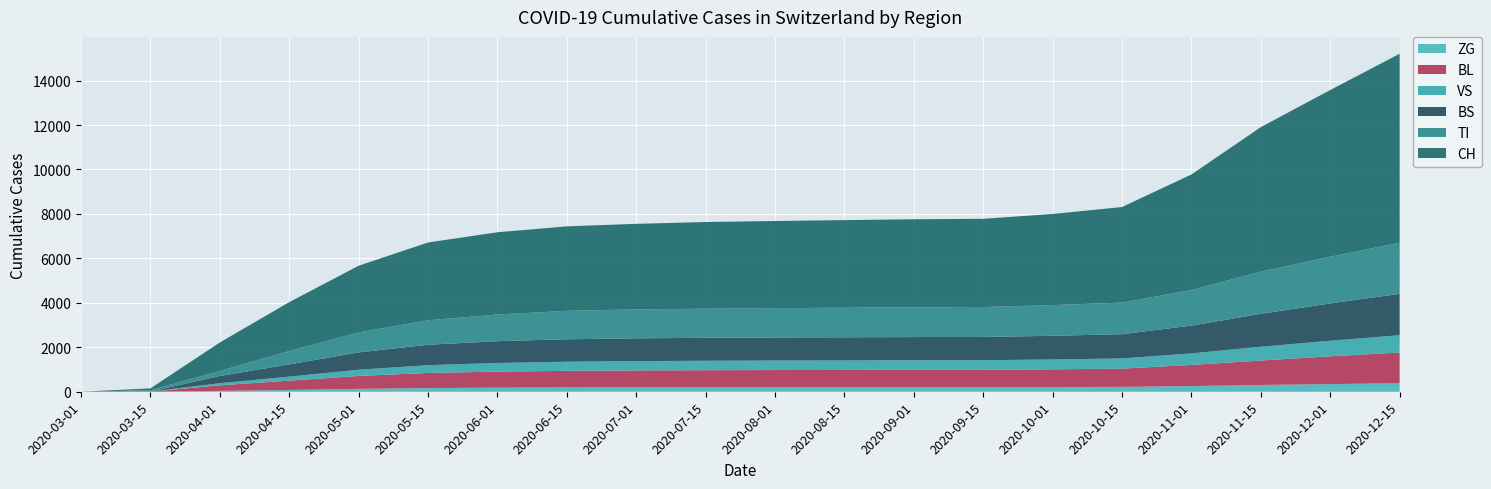

Reading left to right, what are all the values shown in this chart?

CH: 2020-03-01=0	2020-03-15=79	2020-04-01=1279	2020-04-15=2200	2020-05-01=3000	2020-05-15=3500	2020-06-01=3700	2020-06-15=3800	2020-07-01=3850	2020-07-15=3900	2020-08-01=3920	2020-08-15=3940	2020-09-01=3960	2020-09-15=3970	2020-10-01=4100	2020-10-15=4300	2020-11-01=5200	2020-11-15=6500	2020-12-01=7500	2020-12-15=8500
TI: 2020-03-01=0	2020-03-15=61	2020-04-01=229	2020-04-15=600	2020-05-01=900	2020-05-15=1100	2020-06-01=1200	2020-06-15=1280	2020-07-01=1300	2020-07-15=1310	2020-08-01=1320	2020-08-15=1330	2020-09-01=1340	2020-09-15=1345	2020-10-01=1380	2020-10-15=1420	2020-11-01=1600	2020-11-15=1900	2020-12-01=2100	2020-12-15=2300
VS: 2020-03-01=0	2020-03-15=6	2020-04-01=96	2020-04-15=180	2020-05-01=280	2020-05-15=350	2020-06-01=390	2020-06-15=410	2020-07-01=420	2020-07-15=425	2020-08-01=428	2020-08-15=430	2020-09-01=432	2020-09-15=433	2020-10-01=445	2020-10-15=460	2020-11-01=520	2020-11-15=620	2020-12-01=700	2020-12-15=780
BL: 2020-03-01=0	2020-03-15=5	2020-04-01=249	2020-04-15=420	2020-05-01=580	2020-05-15=680	2020-06-01=720	2020-06-15=745	2020-07-01=758	2020-07-15=765	2020-08-01=770	2020-08-15=773	2020-09-01=776	2020-09-15=778	2020-10-01=795	2020-10-15=820	2020-11-01=950	2020-11-15=1100	2020-12-01=1250	2020-12-15=1380
BS: 2020-03-01=0	2020-03-15=0	2020-04-01=323	2020-04-15=550	2020-05-01=780	2020-05-15=920	2020-06-01=980	2020-06-15=1010	2020-07-01=1025	2020-07-15=1033	2020-08-01=1038	2020-08-15=1041	2020-09-01=1044	2020-09-15=1046	2020-10-01=1065	2020-10-15=1090	2020-11-01=1250	2020-11-15=1480	2020-12-01=1680	2020-12-15=1860
ZG: 2020-03-01=0	2020-03-15=0	2020-04-01=40	2020-04-15=80	2020-05-01=130	2020-05-15=165	2020-06-01=185	2020-06-15=196	2020-07-01=201	2020-07-15=204	2020-08-01=206	2020-08-15=207	2020-09-01=208	2020-09-15=209	2020-10-01=213	2020-10-15=220	2020-11-01=255	2020-11-15=305	2020-12-01=345	2020-12-15=385